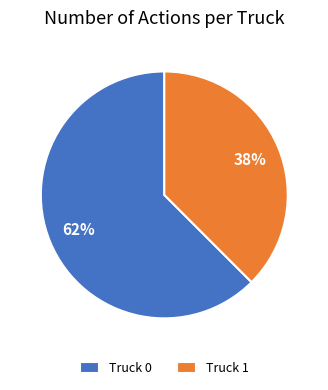

Which has a higher value, Truck 0 or Truck 1?

Truck 0